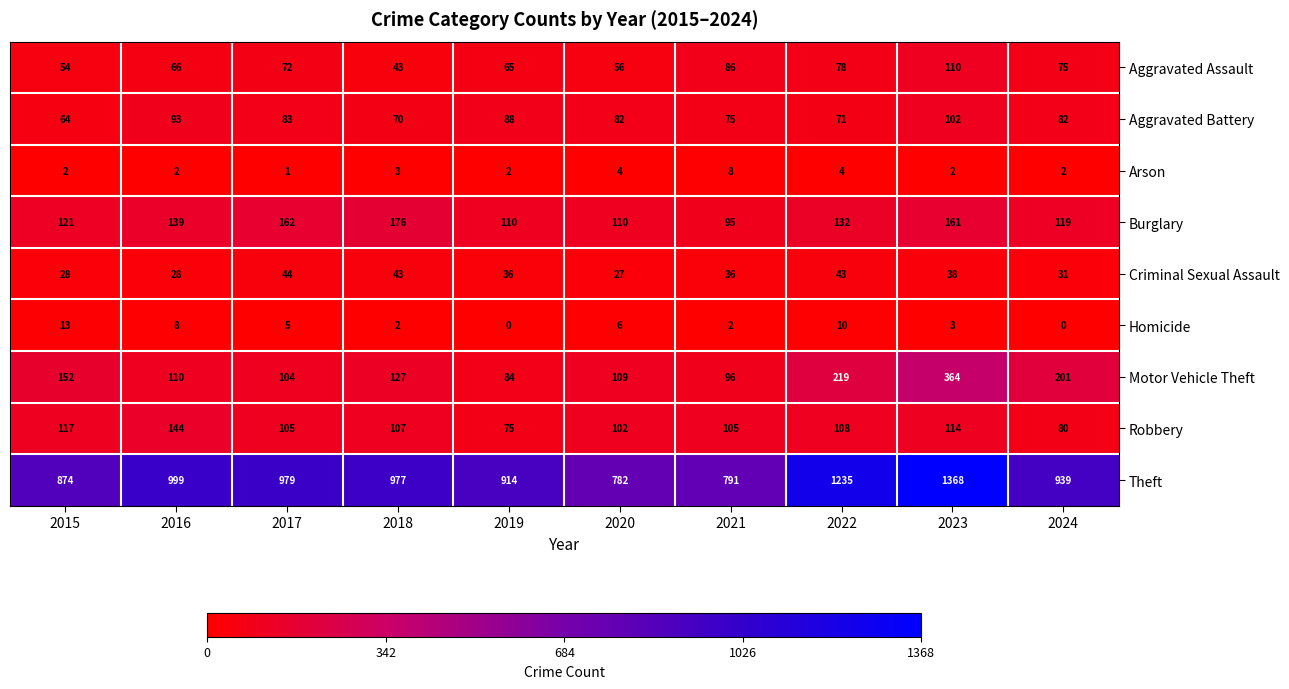

At which category is the sum across all series the highest?

2023